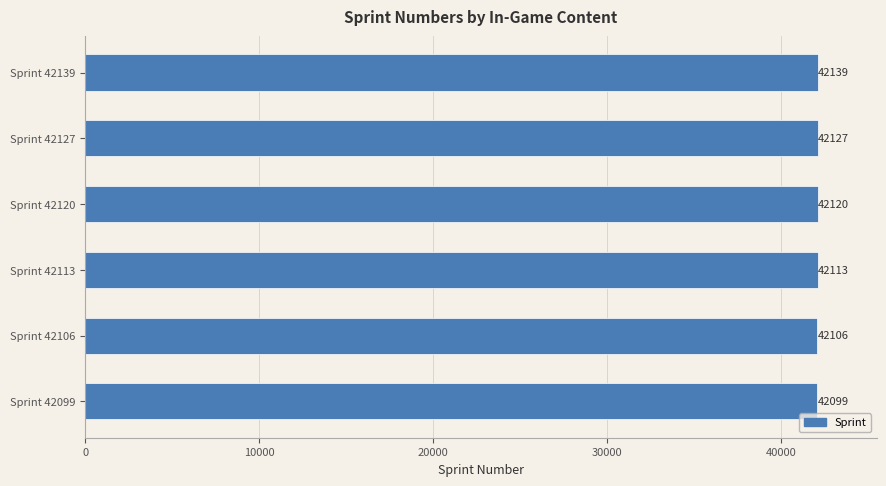

How many values are between 42106 and 42127?

4